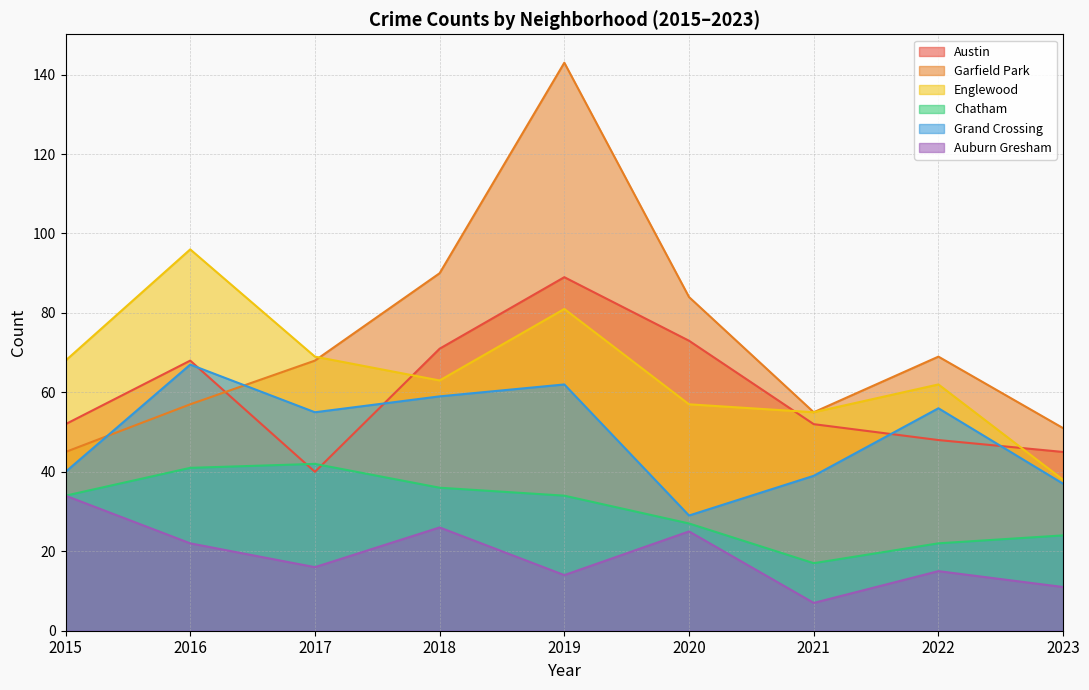

How many lines are shown in the chart?

6